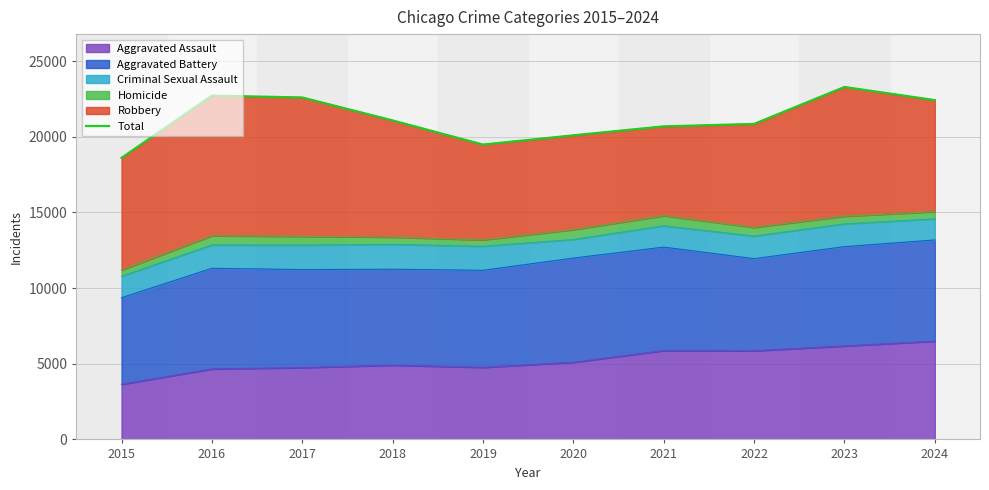

How many lines are shown in the chart?

1